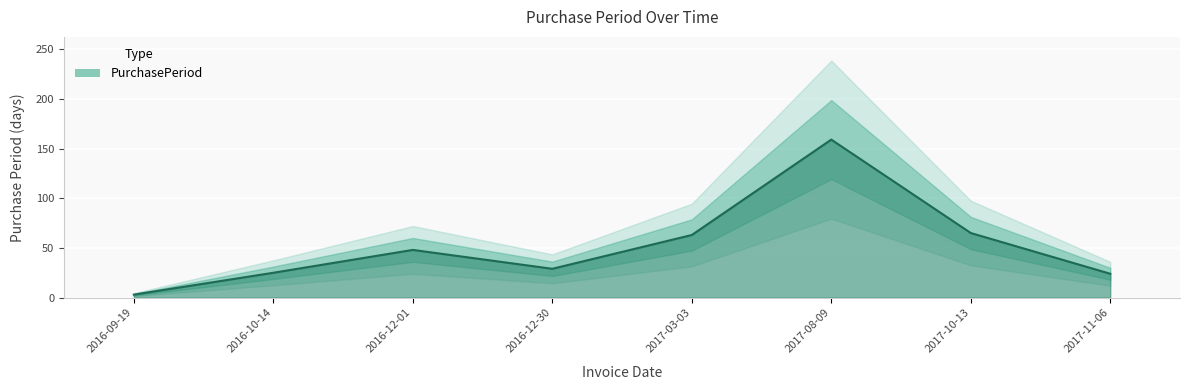

List the labels in order of value, smallest first.

2016-09-19, 2017-11-06, 2016-10-14, 2016-12-30, 2016-12-01, 2017-03-03, 2017-10-13, 2017-08-09